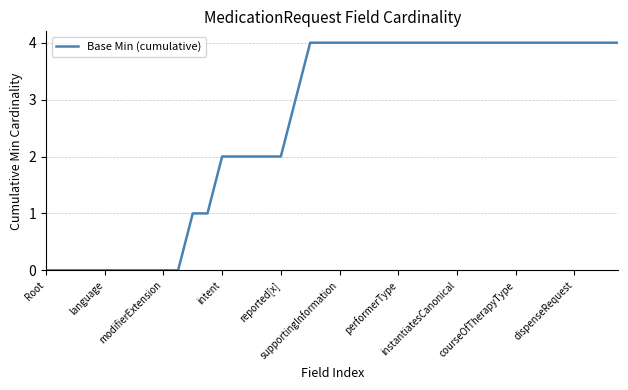

What is the maximum value shown in the chart?

4